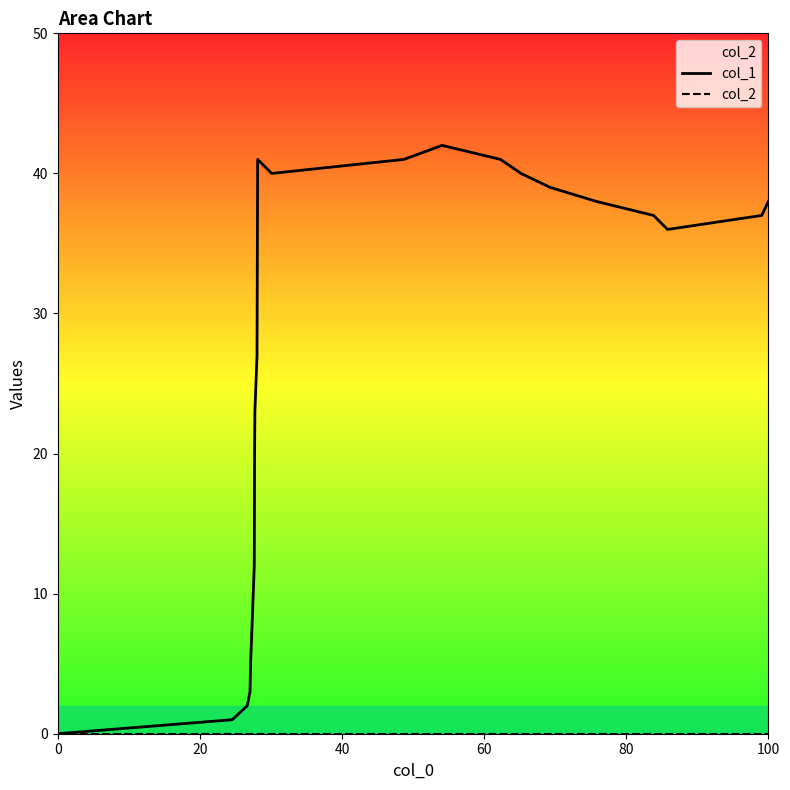

Rank the series by their maximum value, from lowest to highest.

col_2, col_1